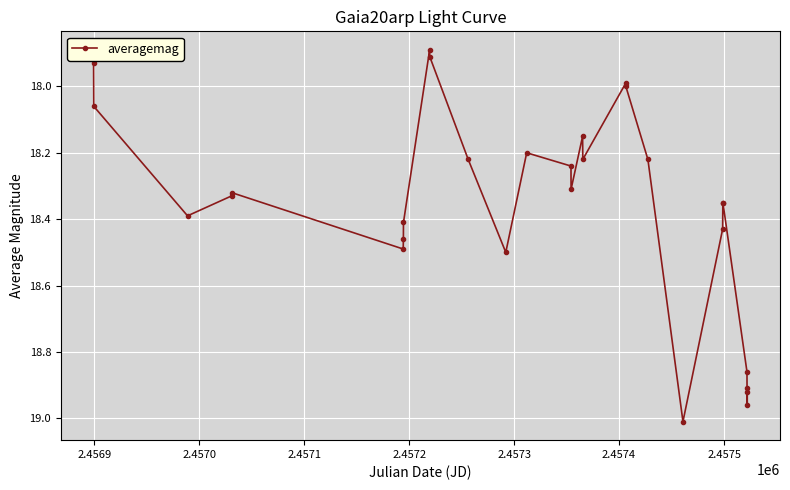

How many interior local peaks (higher than both neighbors) does the data have?

7